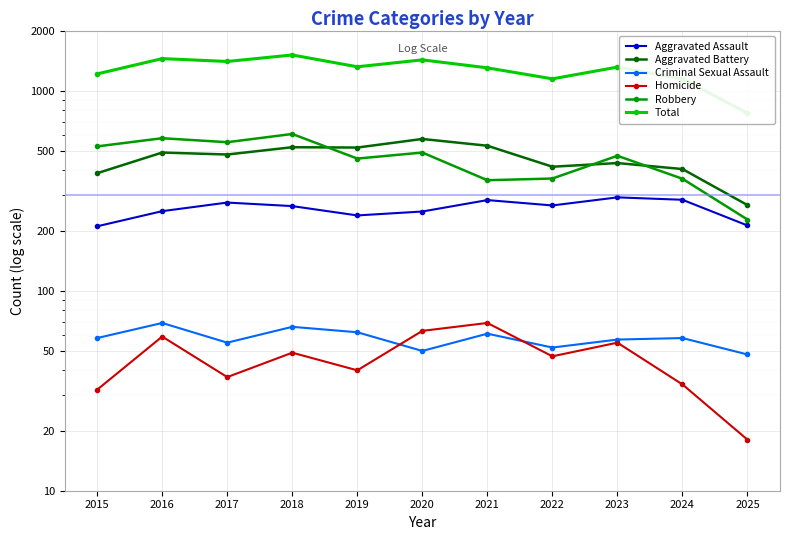

What is the value of the Total point at the 5th from the left?

1318